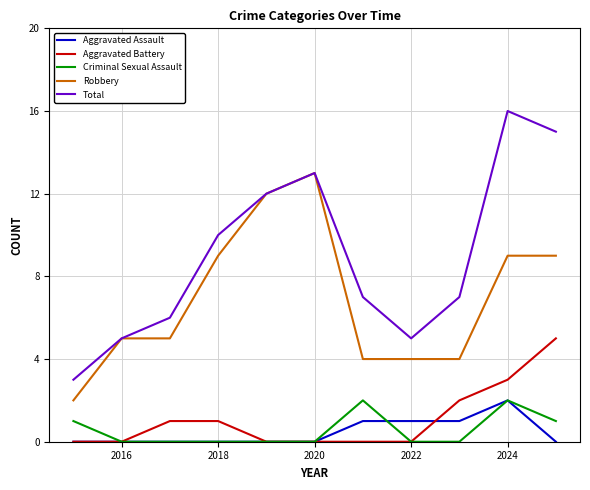

Which series has the largest range (max minus min)?

Total